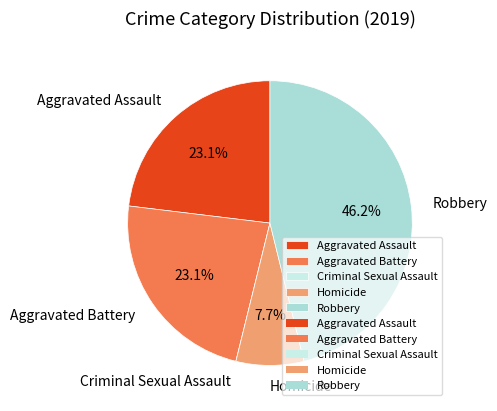

Approximately how many times larger is the value at Robbery compared to Homicide?

6.0